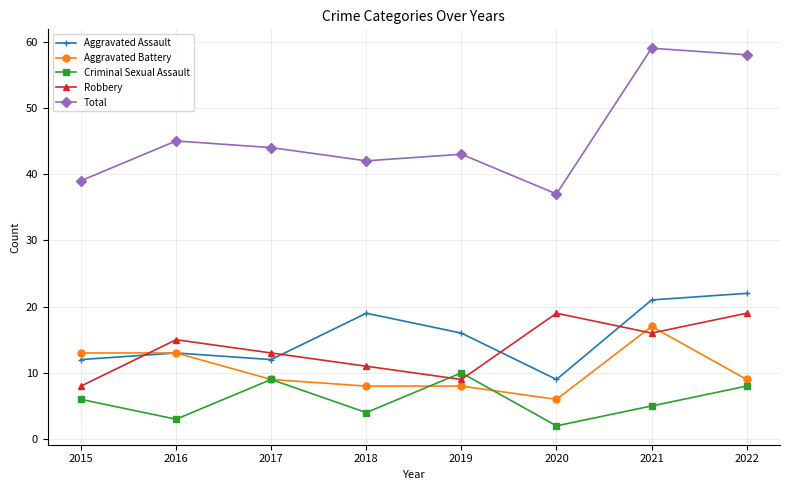

What is the spread (max minus min) of values at 2017?

35